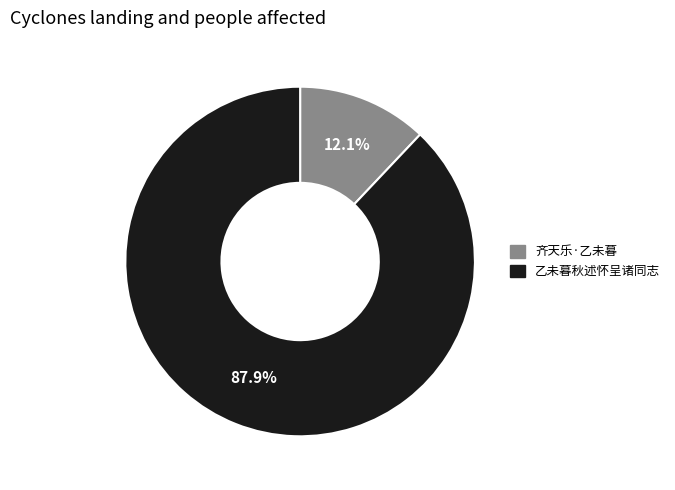

Which category has the biggest portion of the pie?

乙未暮秋述怀呈诸同志